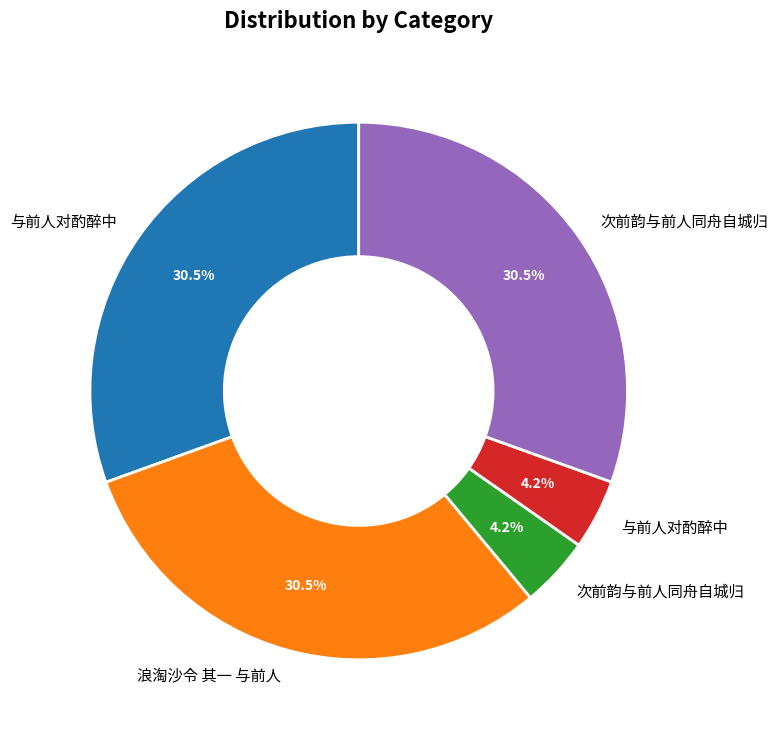

Does any single category account for the majority?

No